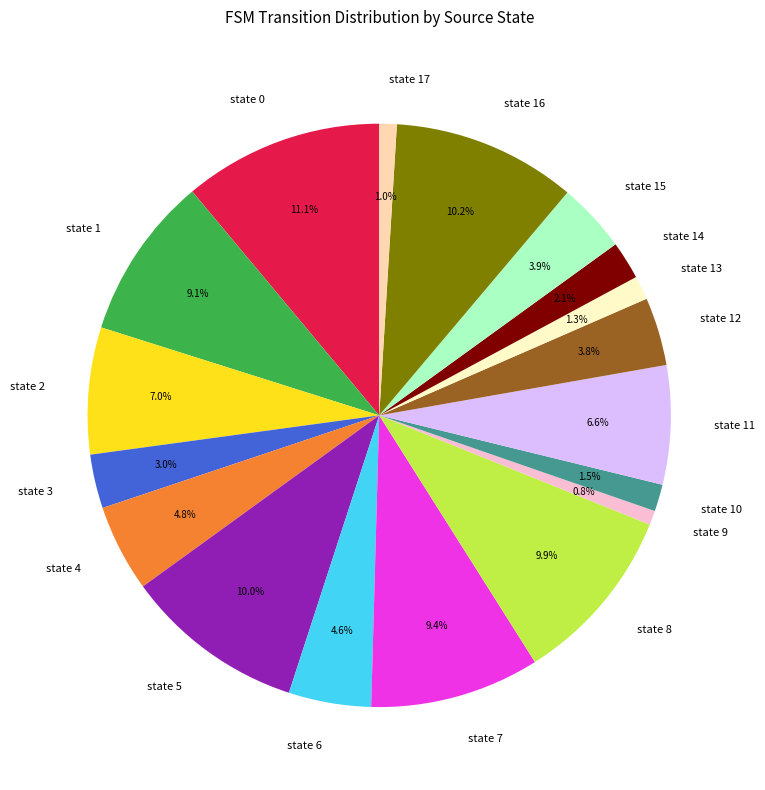

To the nearest percent, what is the difference between the state 5 and state 12 slice percentages?

6%